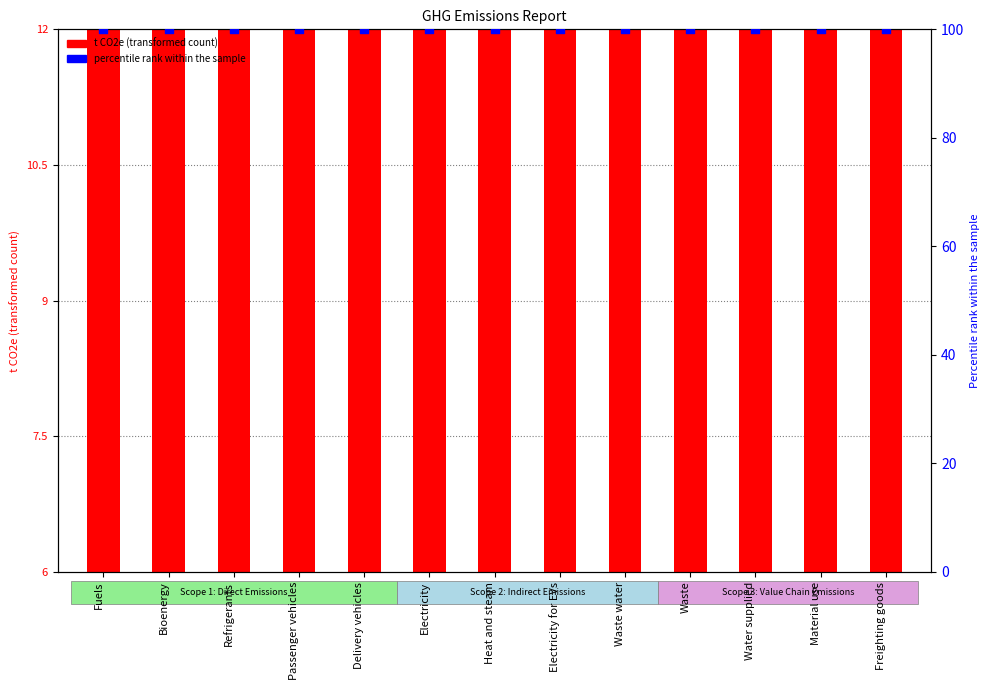

At which category is the sum across all series the highest?

Fuels